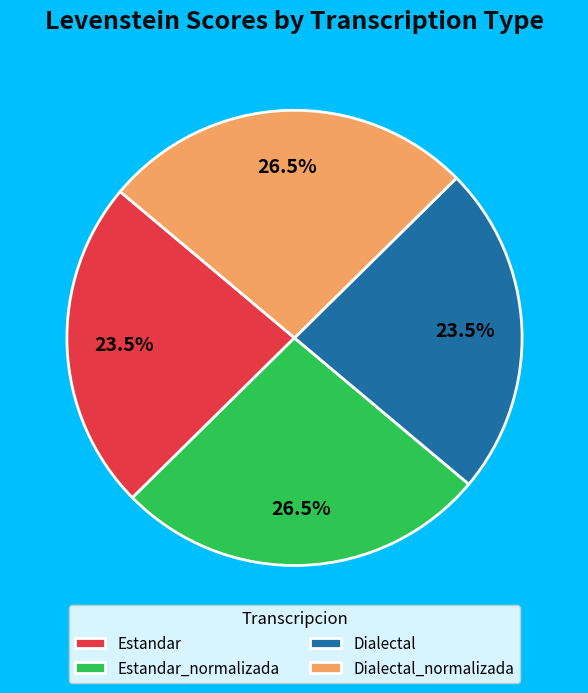

Does any single category account for the majority?

No